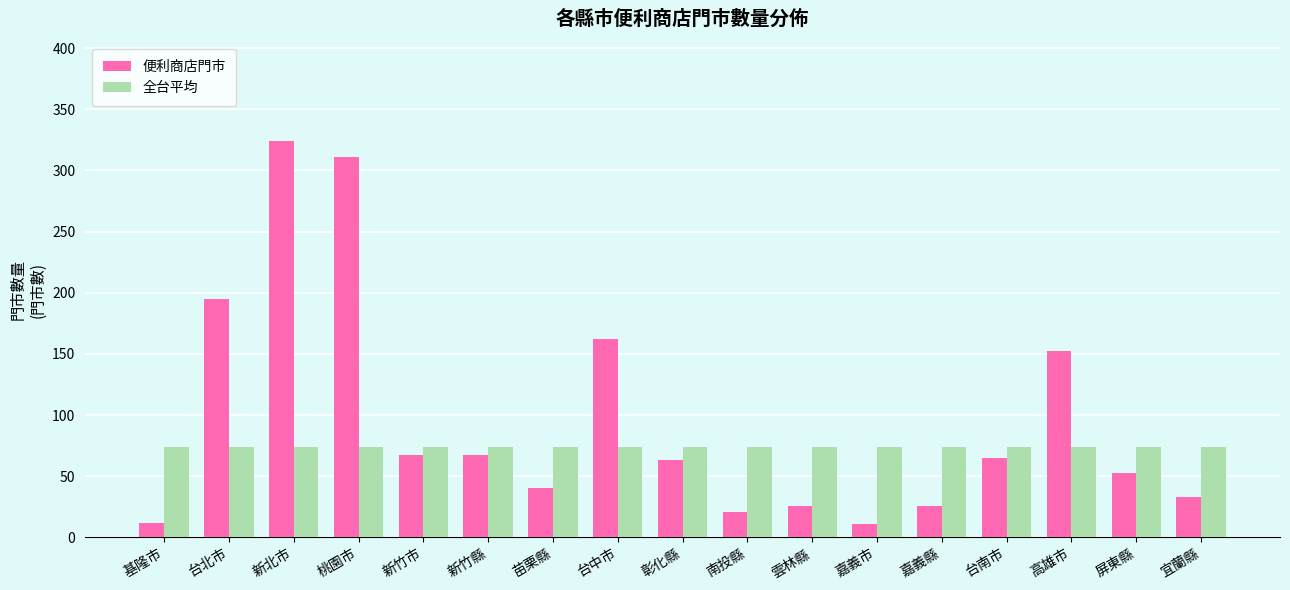

True or false: 便利商店門市 has a value of 63 at 台中市.

False